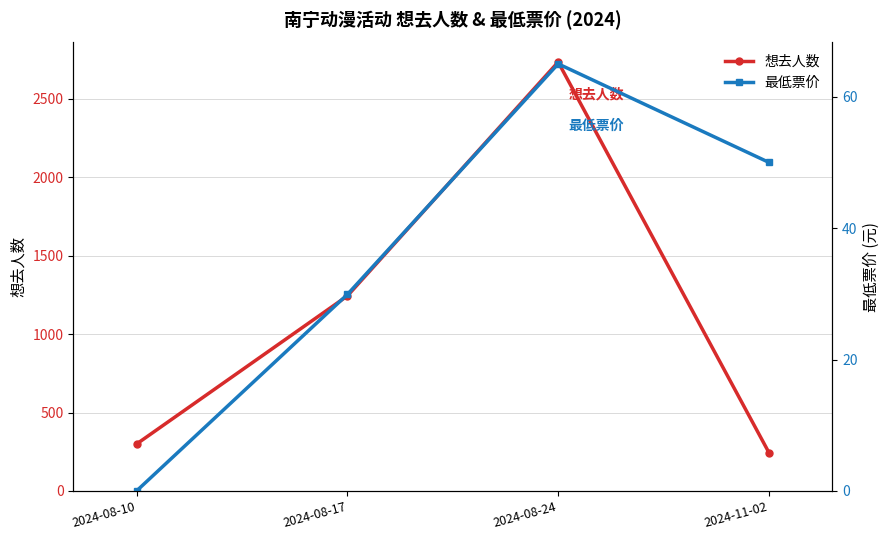

Between 2024-08-10 and 2024-08-24, which series saw the biggest shift?

想去人数